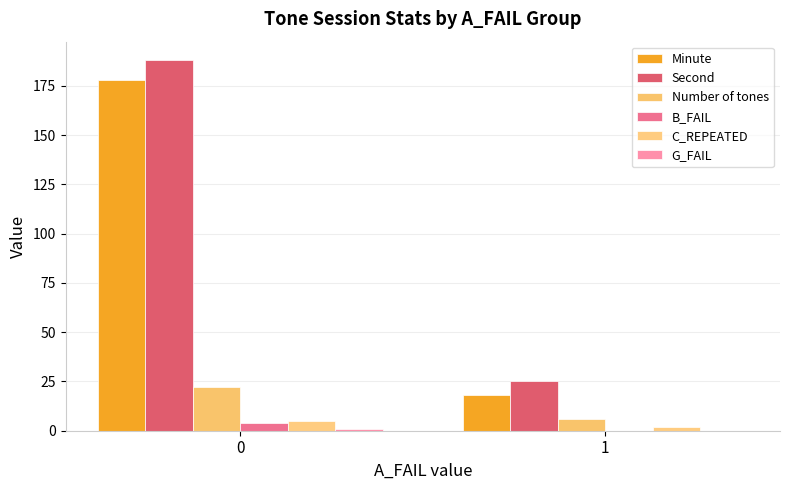

What is the value of the Minute bar at the 1st from the left?

178